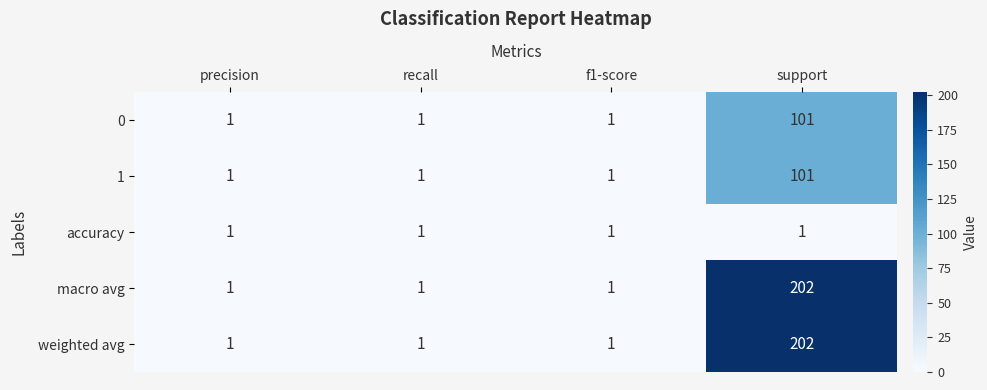

What is the total value across all series at recall?

5